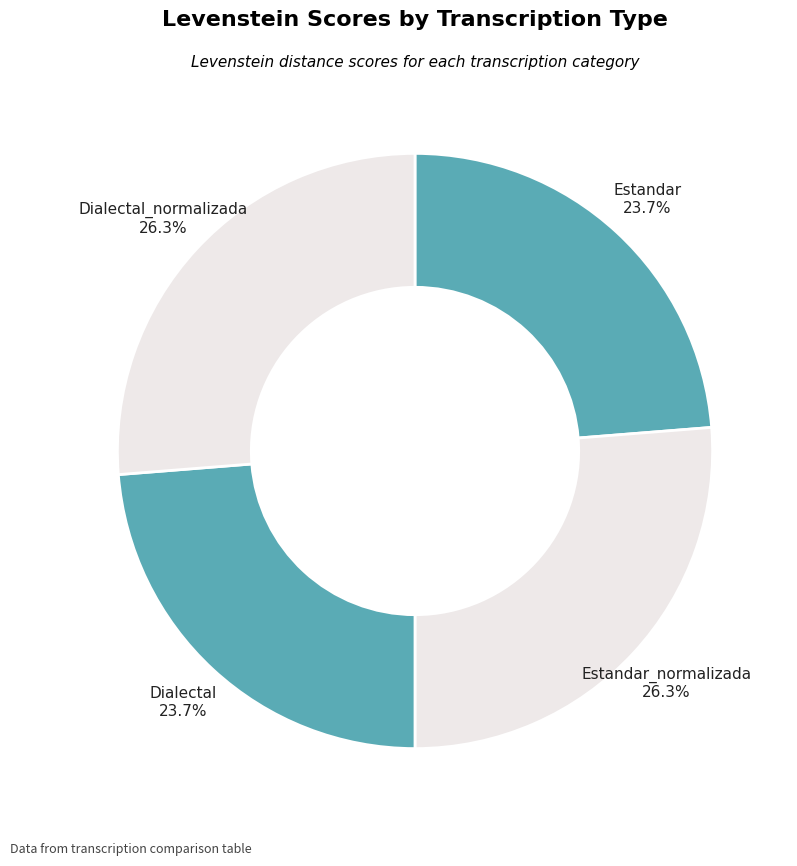

Combined, do Estandar and Dialectal account for over 50%?

No